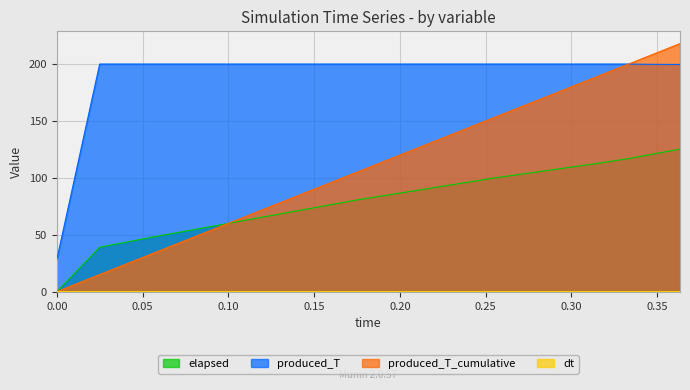

What is the value of the produced_T_cumulative point at the 6th from the left?

87.0